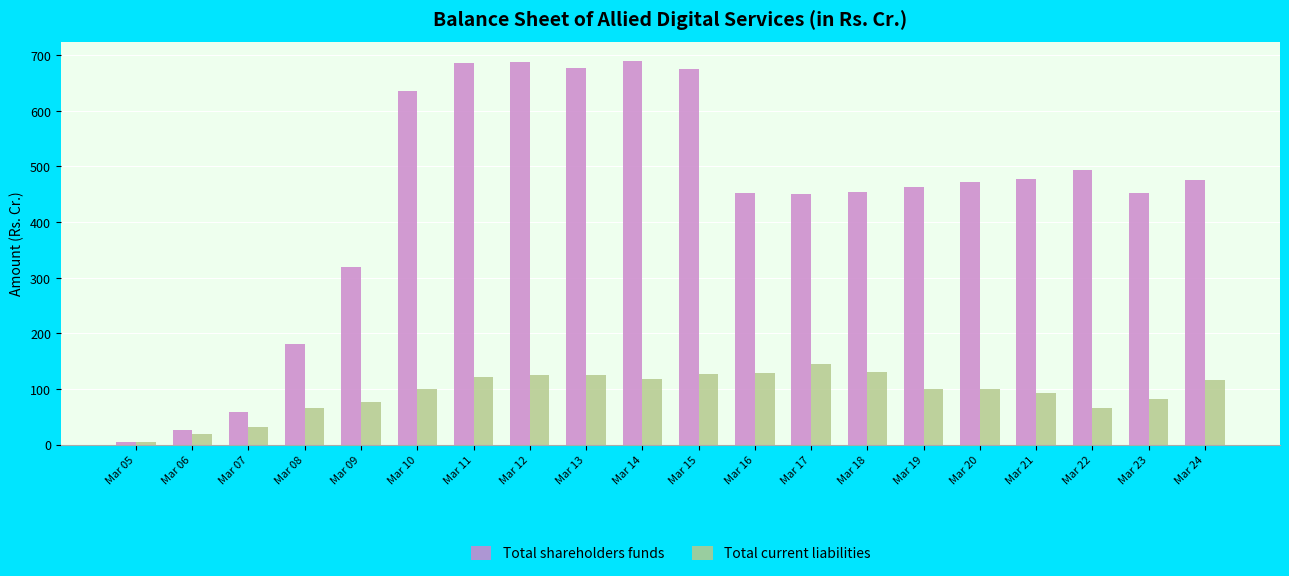

At which category does the chart reach its minimum across all series?

Mar 05